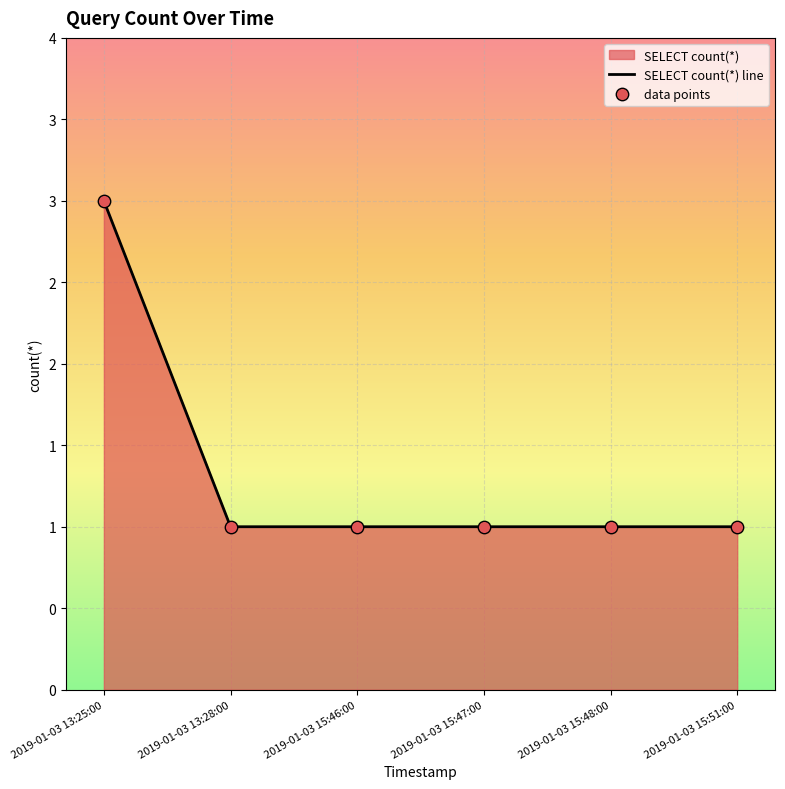

Which series reaches the maximum Y coordinate?

SELECT count(*) line